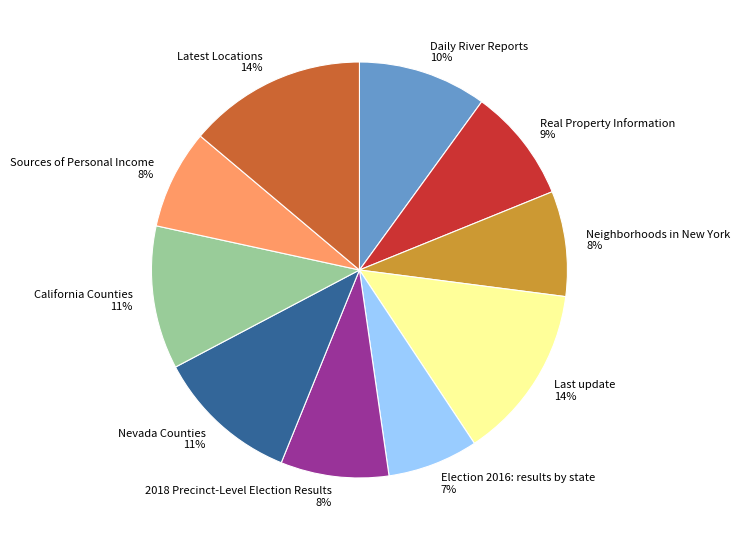

Between Daily River Reports and Neighborhoods in New York, which is larger?

Daily River Reports